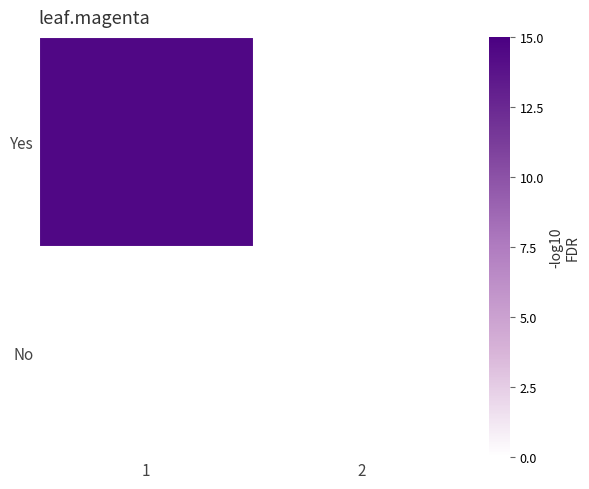

Between 1 and 2, which series saw the biggest shift?

Yes